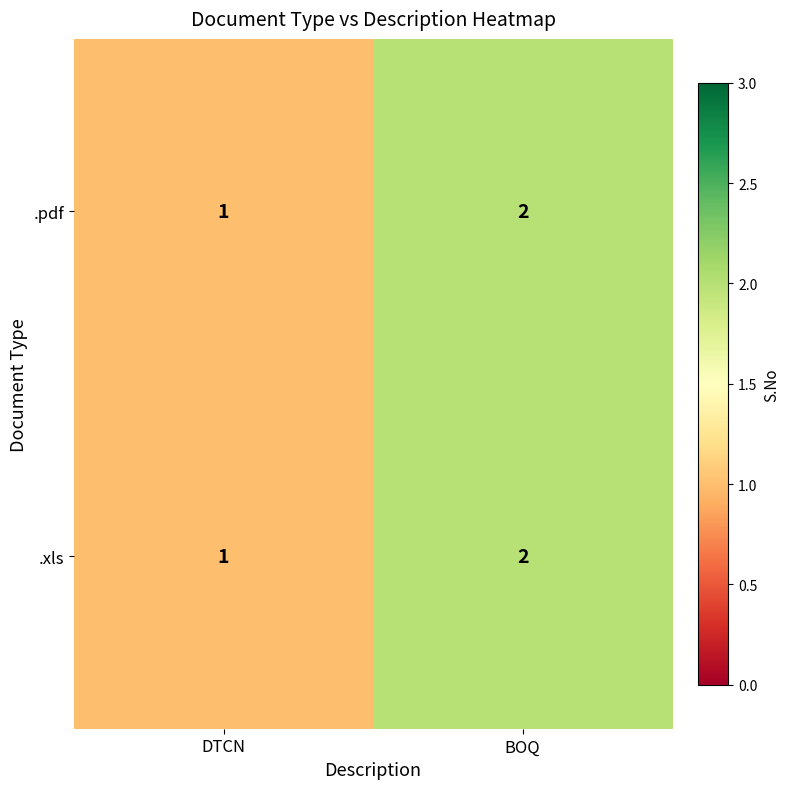

Where is .xls nearest to the value 1?

DTCN